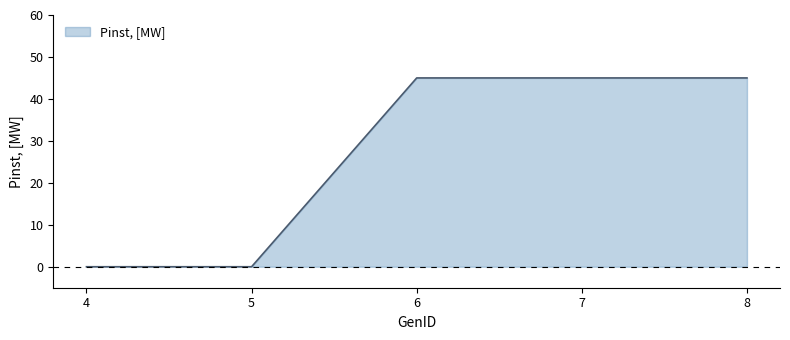

What is the sum of the values at 8 and 4?

45